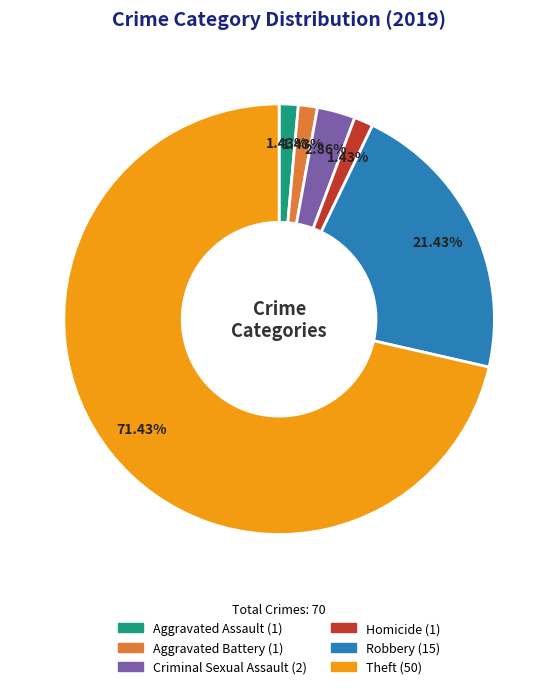

To the nearest percent, what is the difference between the largest and smallest slice percentages?

70%